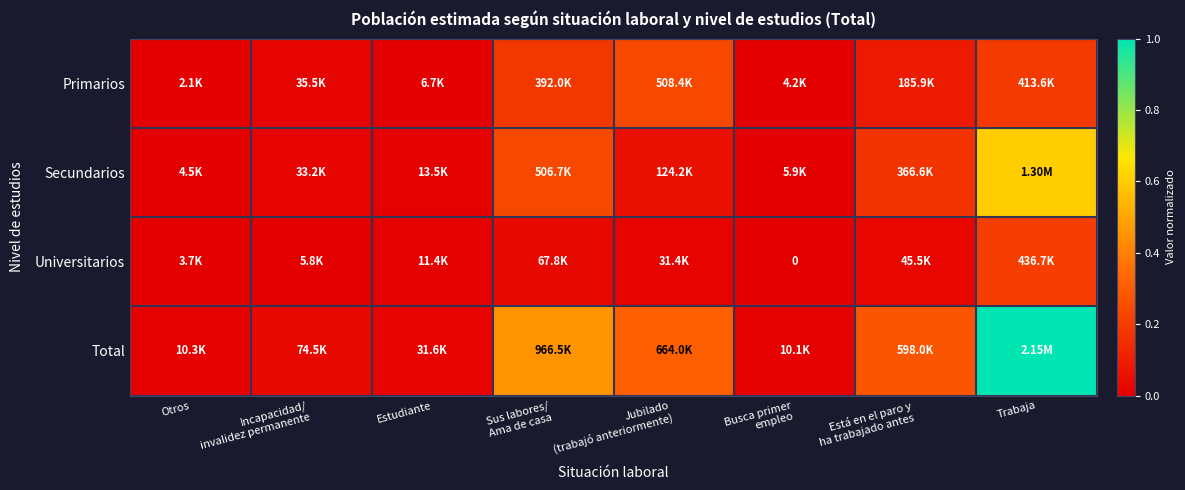

At how many categories does at least one series exceed 0?

8